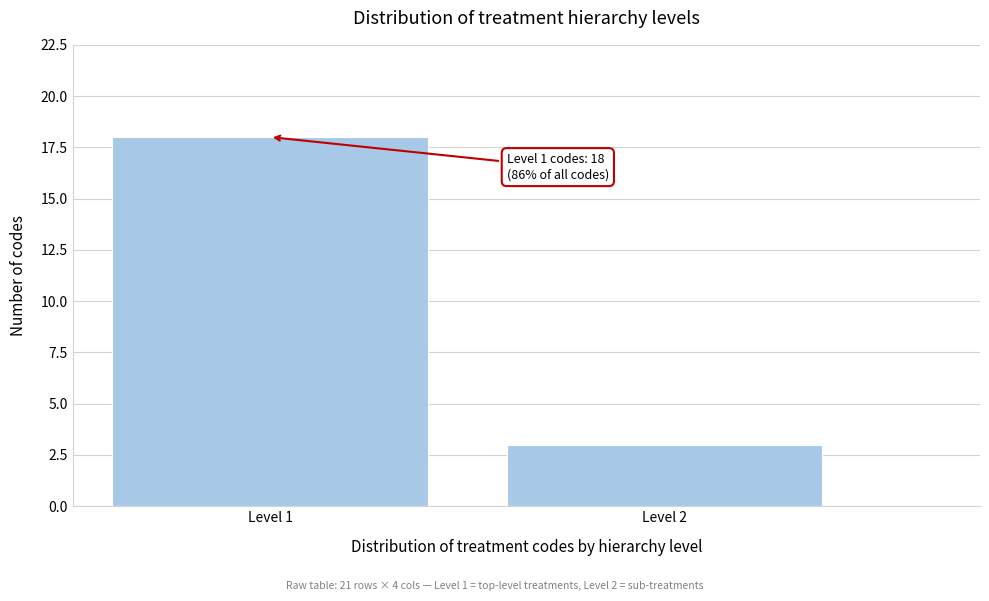

Reading left to right, extract all data points from this chart.

18	3